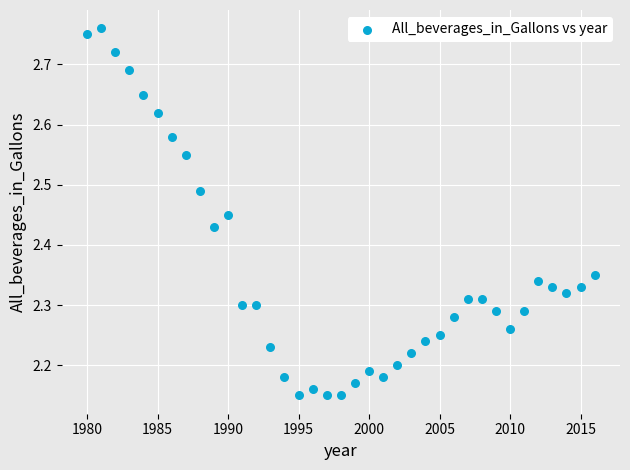

What is the range of X values (max minus min)?

36.0